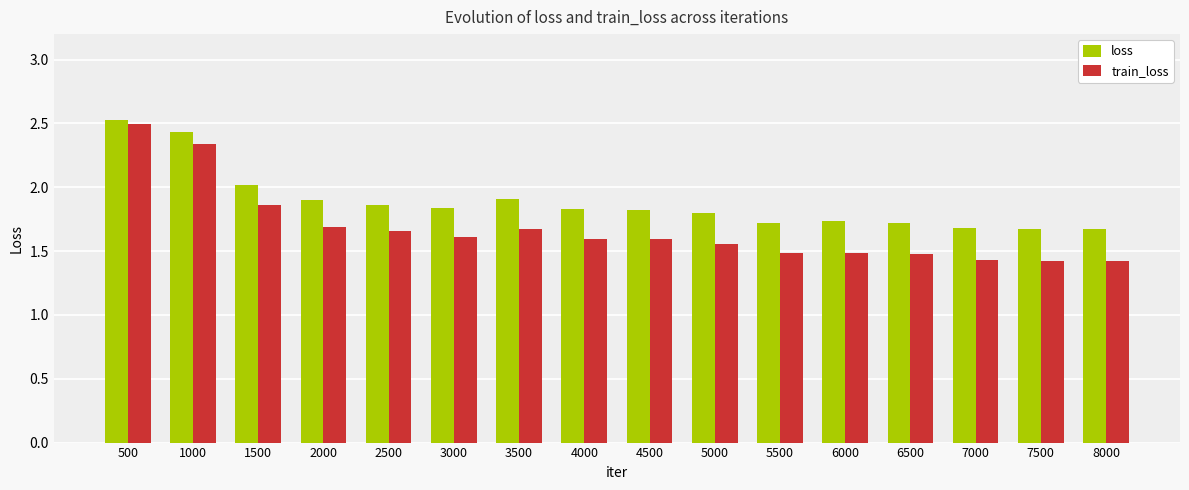

The train_loss series shows 2.5 at 4500. True or false?

False